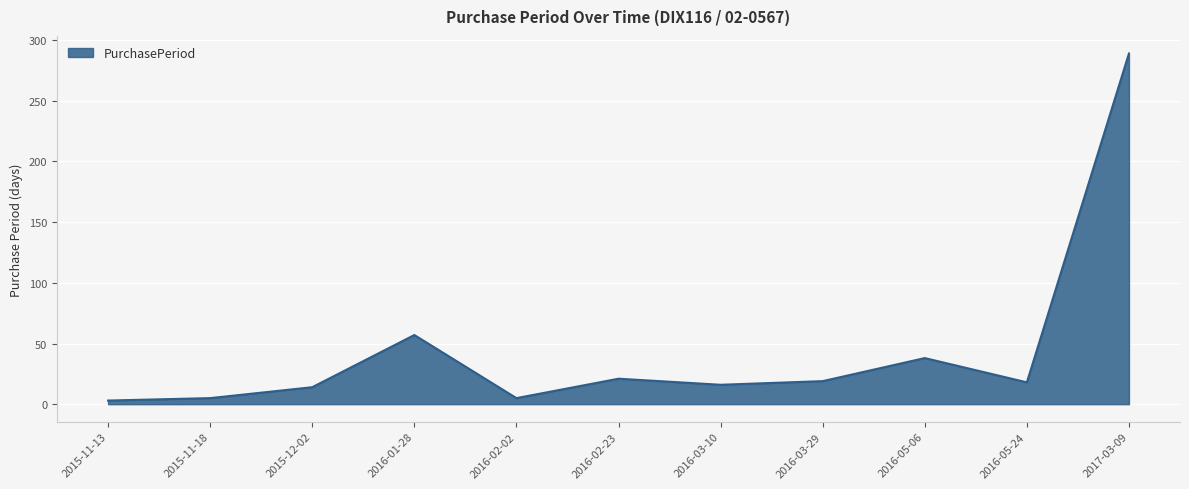

The value at 2016-01-28 is 80. True or false?

False